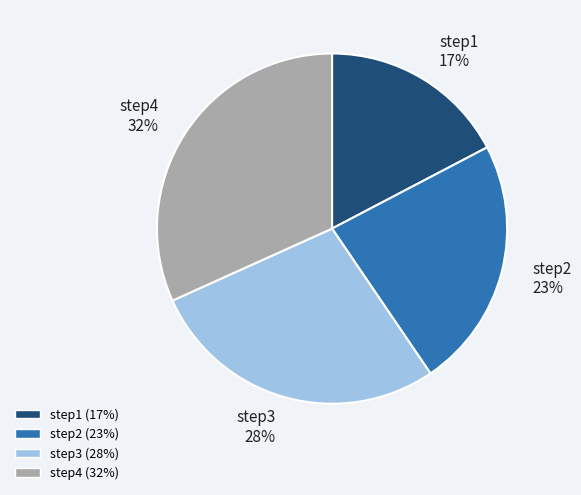

Combined, do step2 and step3 account for over 50%?

Yes